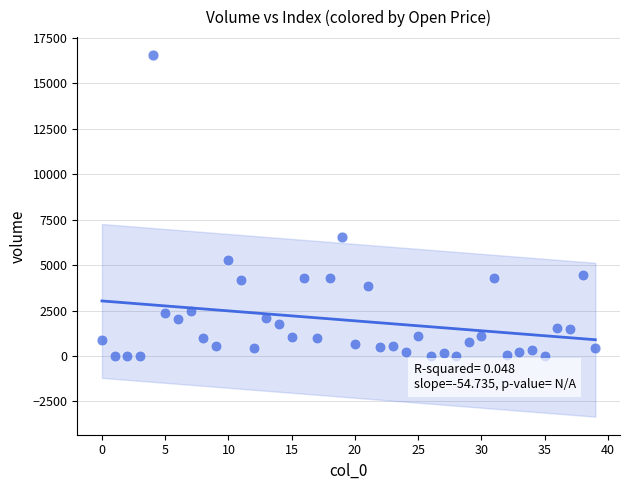

What Y value in the scatter plot is closest to 8278?

6550.9